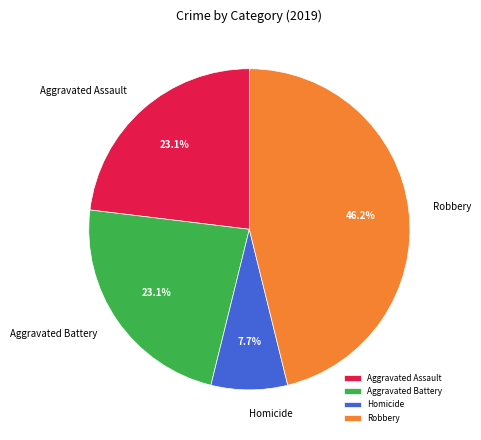

To the nearest percent, what is the combined percentage of Homicide and Robbery?

54%